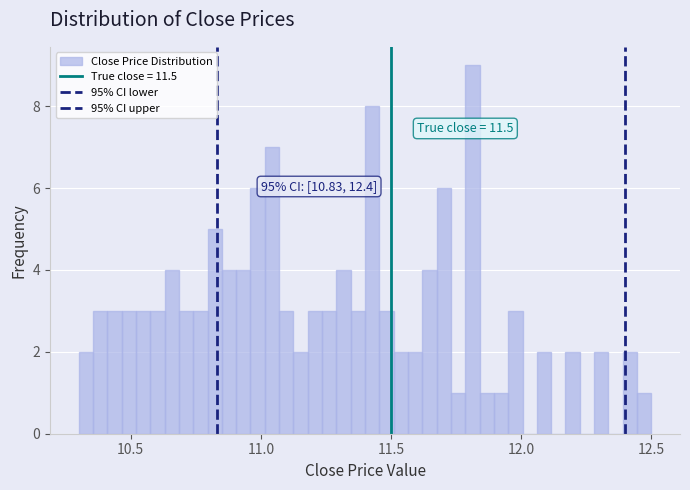

Read against the x-axis, roughly where is the centre of the tallest bar?

11.80